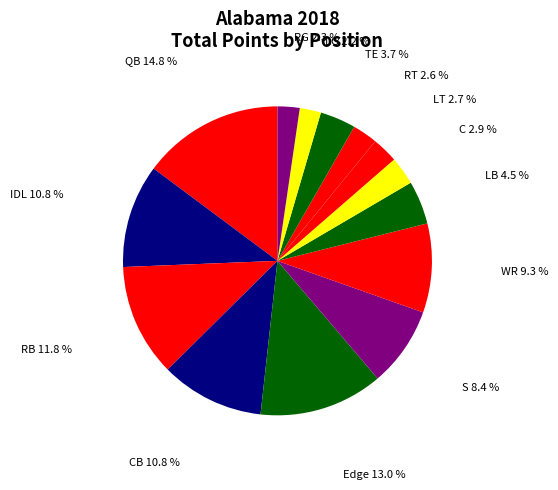

Does QB represent more than half of the total?

No